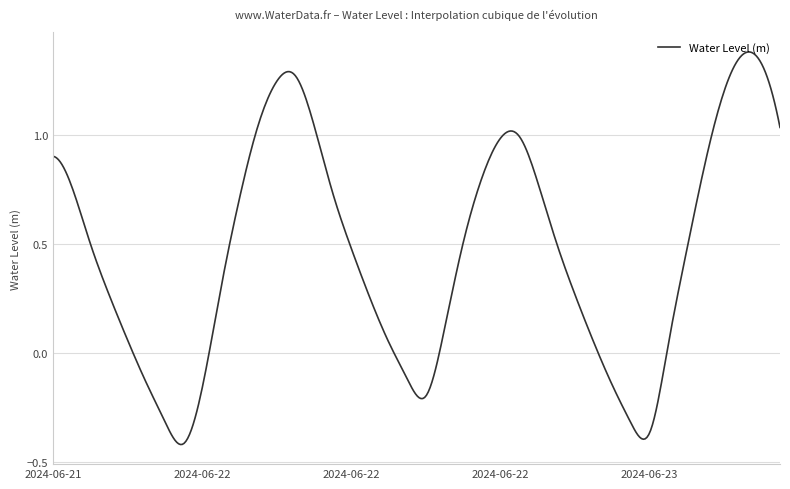

What is the difference between the maximum and minimum values?

1.8